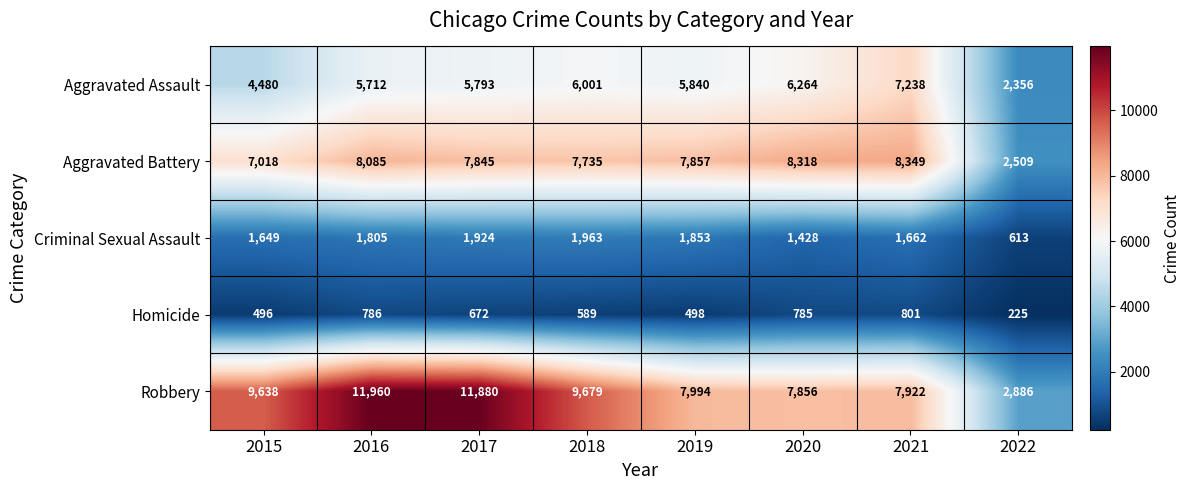

Which series has the largest total across all categories?

Robbery